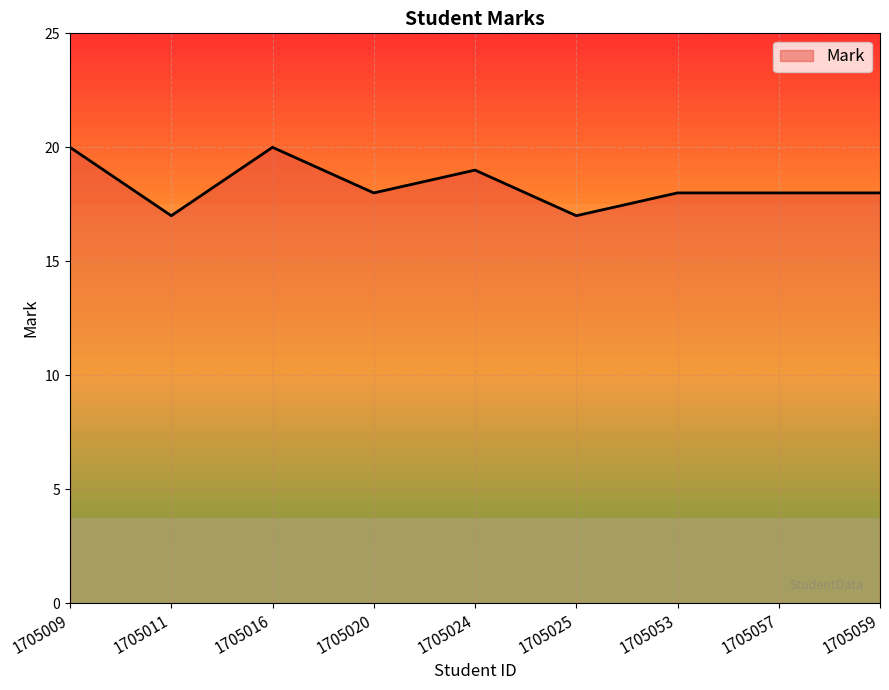

The value at 1705020 is 18. True or false?

True